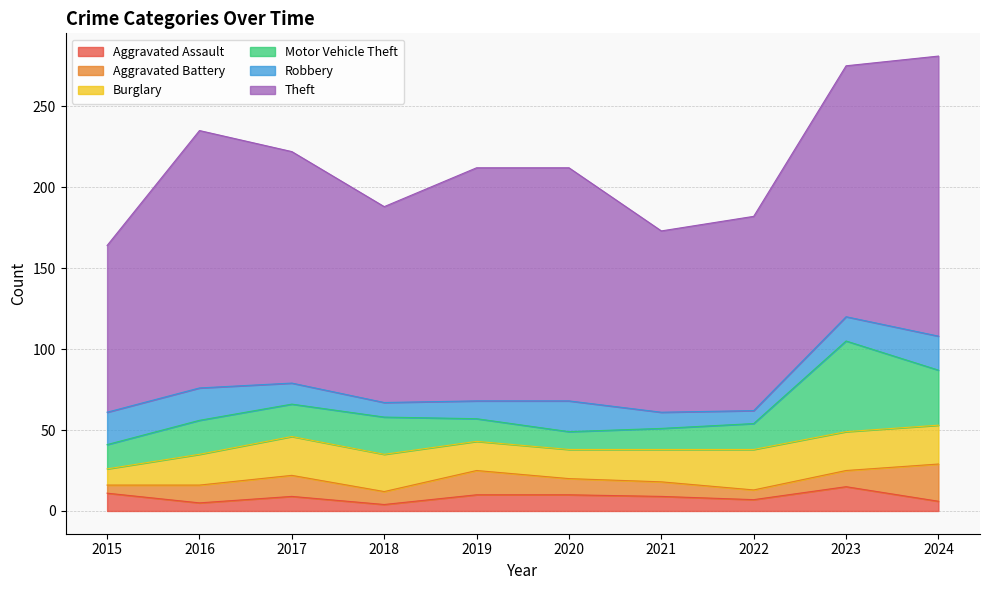

Rank the series by their maximum value, from highest to lowest.

Theft, Motor Vehicle Theft, Burglary, Aggravated Battery, Robbery, Aggravated Assault